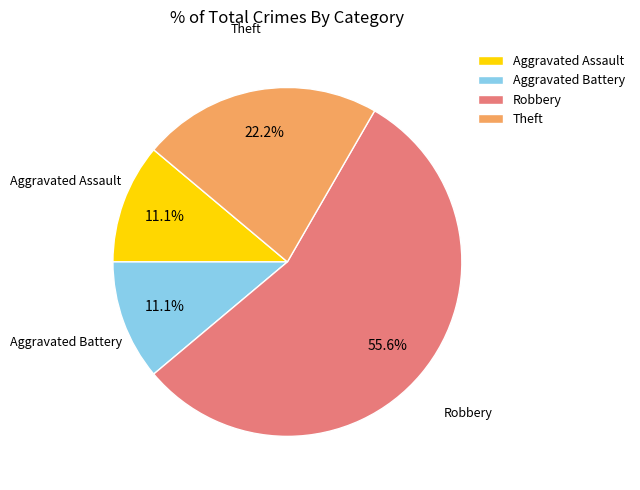

What is the ratio of the value at Theft to the value at Robbery?

0.4